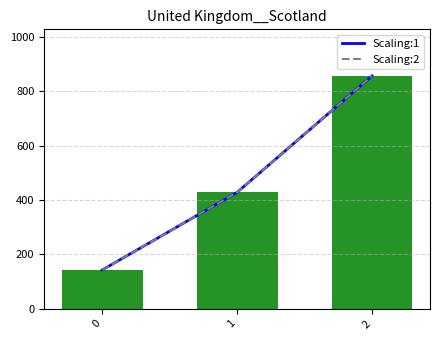

What is the value of the Scaling:2 bar at the 1st from the left?

142.9